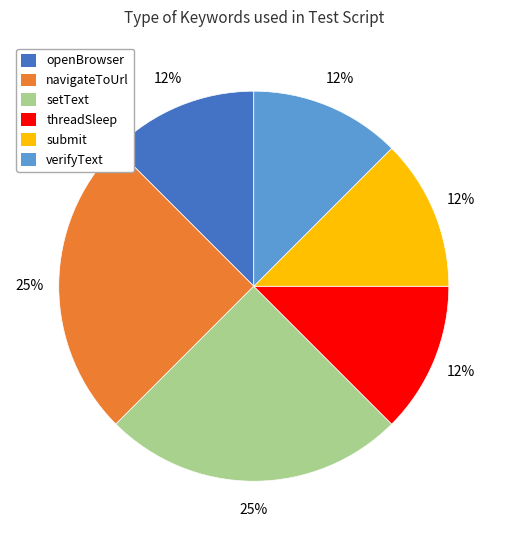

What is the ratio of the value at threadSleep to the value at setText?

0.5